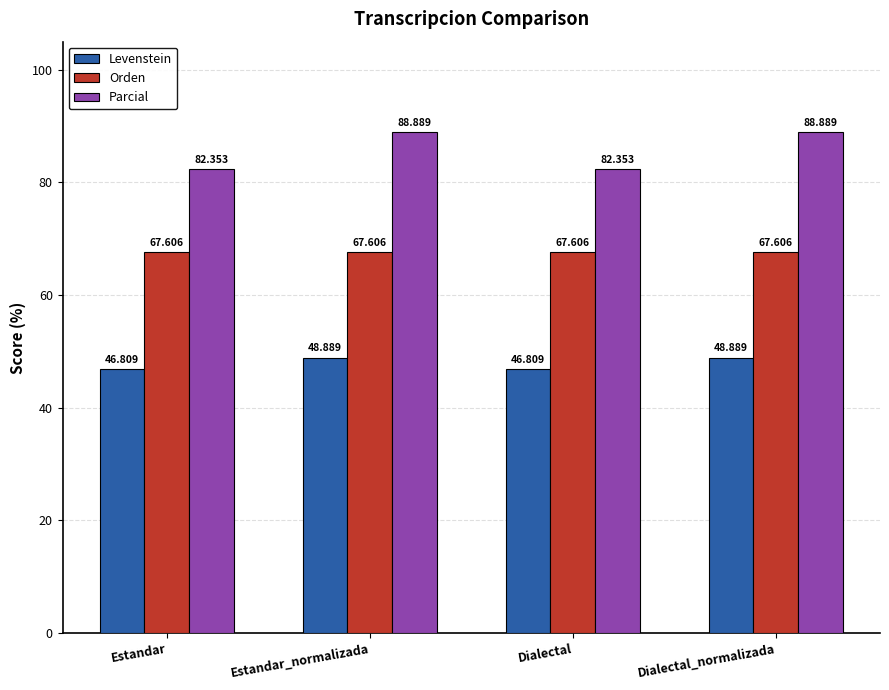

How many values in the Levenstein series are below 48?

2